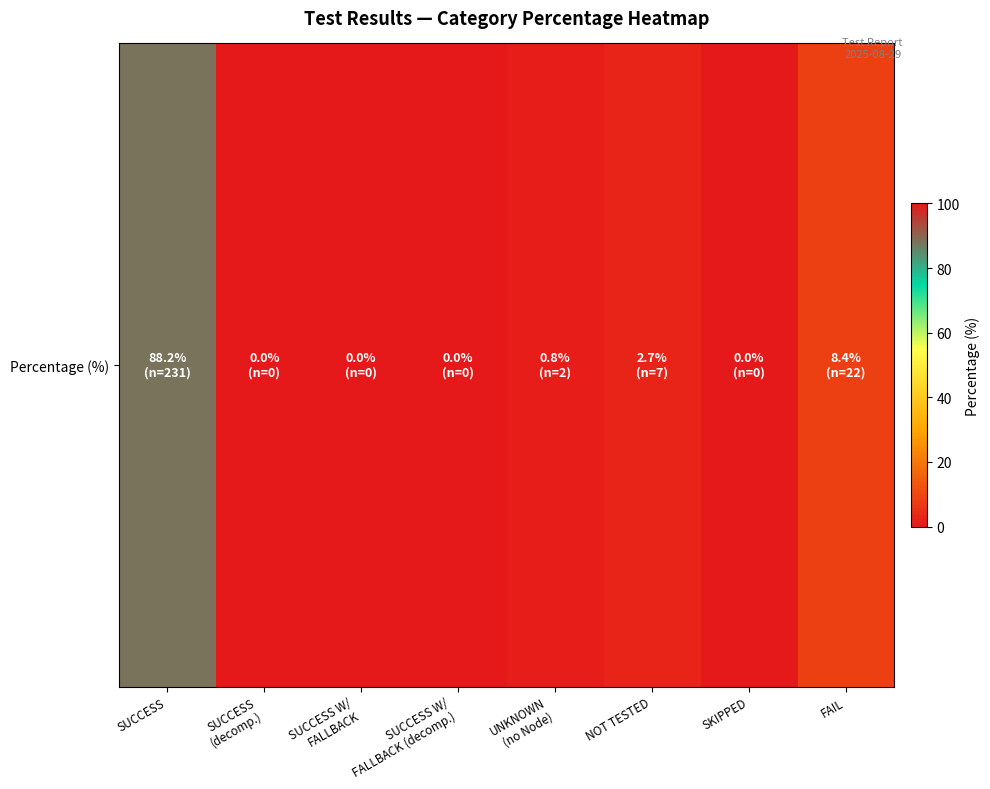

List the labels in order of value, largest first.

SUCCESS, FAIL, NOT TESTED, UNKNOWN
(no Node), SUCCESS
(decomp.), SUCCESS W/
FALLBACK, SUCCESS W/
FALLBACK (decomp.), SKIPPED